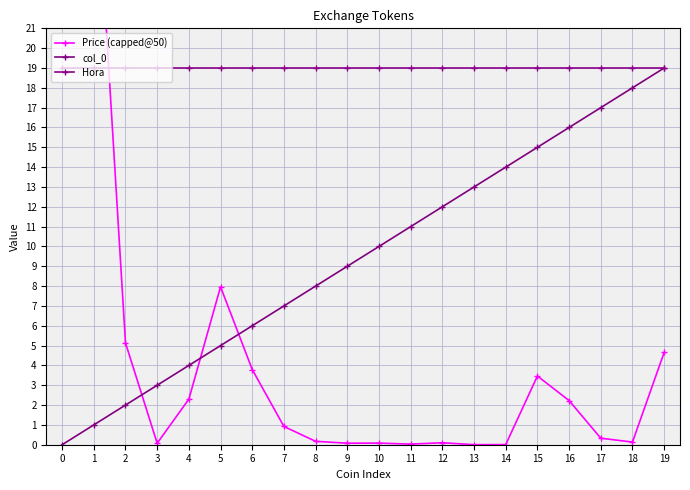

What is the value of the Price (capped@50) point at the 8th from the left?

0.9